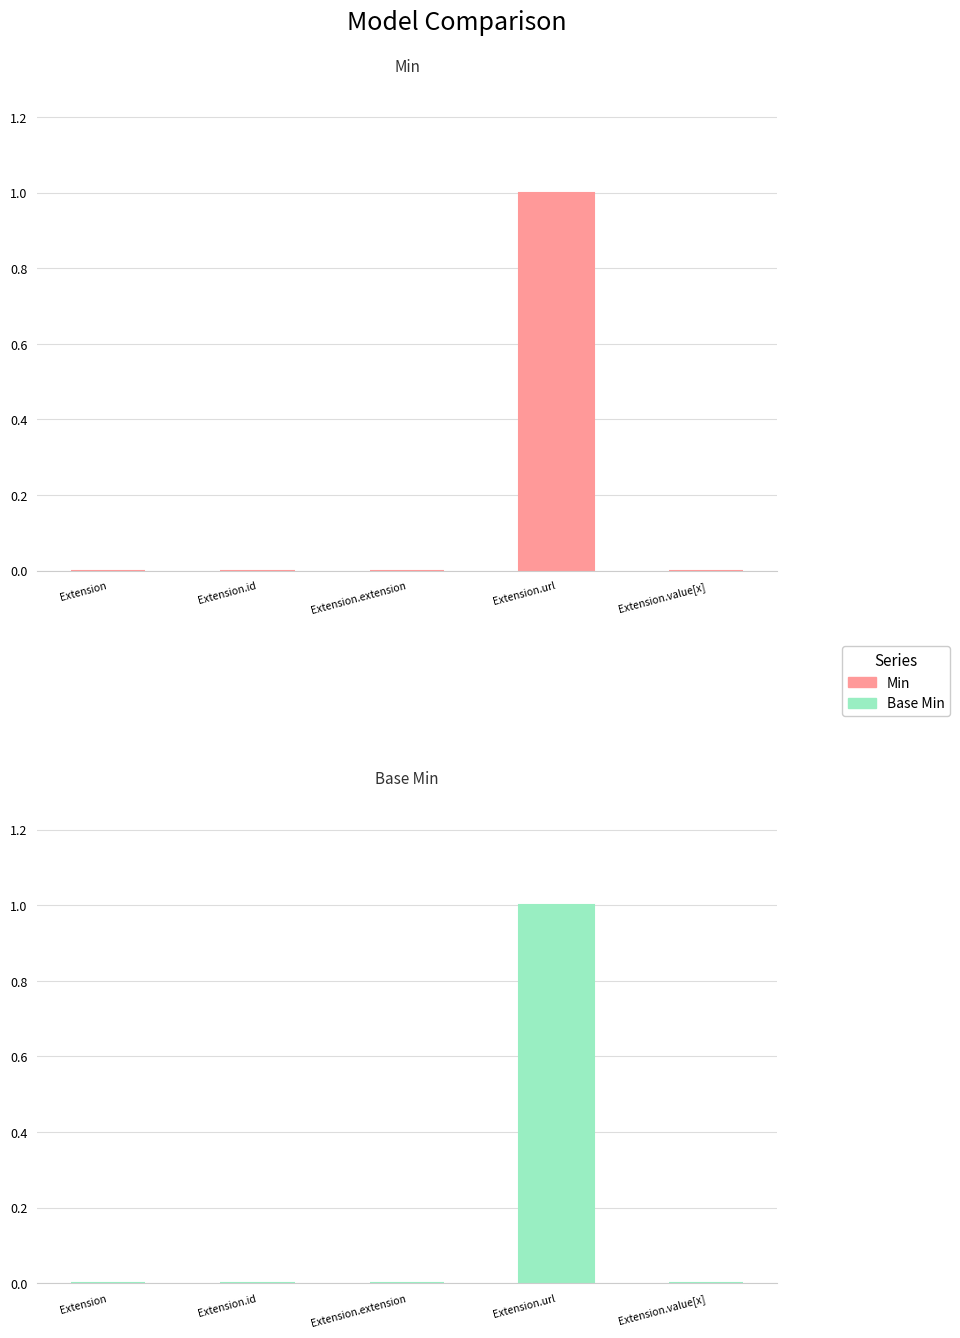

What is the sum of all Min values?

1